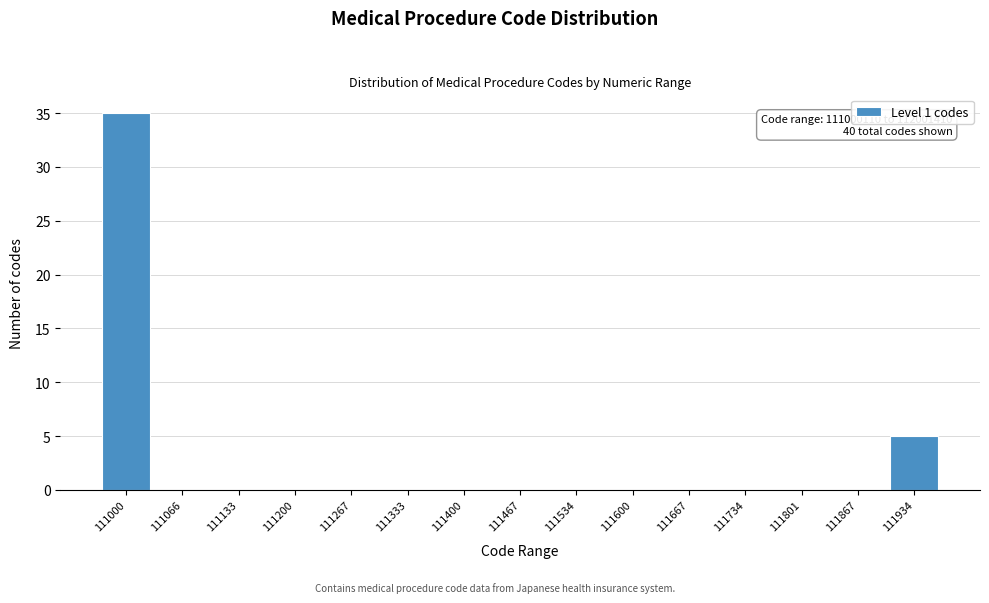

Reading left to right, transcribe all the data shown in this chart.

111000=35	111066=0	111133=0	111200=0	111267=0	111333=0	111400=0	111467=0	111534=0	111600=0	111667=0	111734=0	111801=0	111867=0	111934=5